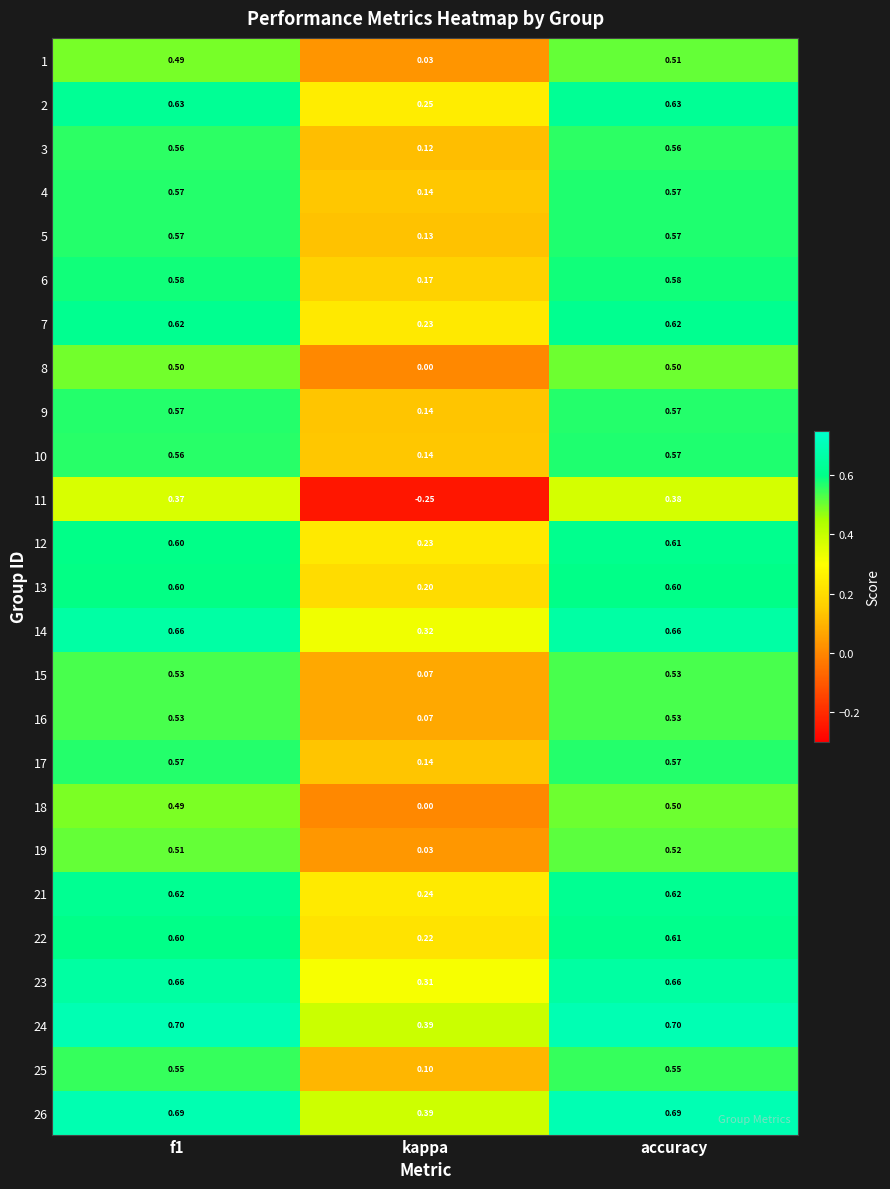

At which category is the sum across all series the highest?

accuracy